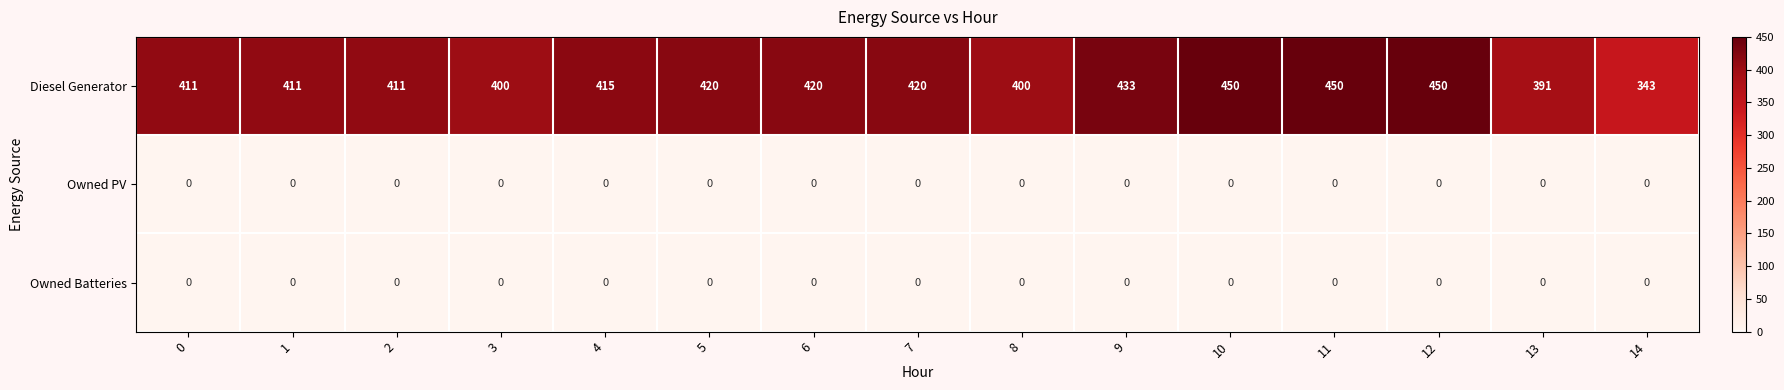

The Owned Batteries series shows 0 at 6. True or false?

True